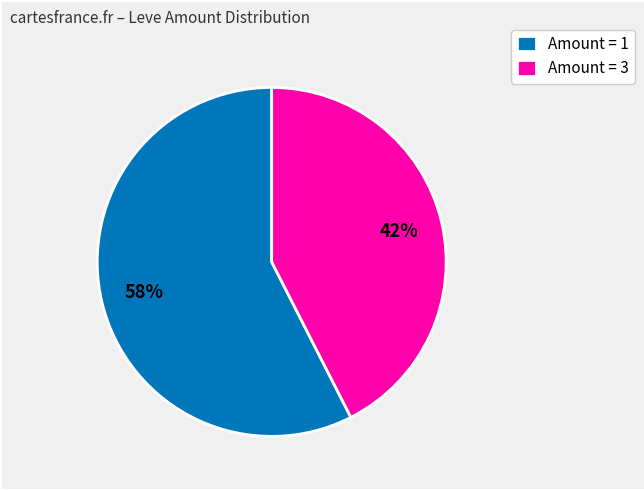

To the nearest percent, what is the combined percentage of Amount = 1 and Amount = 3?

100%